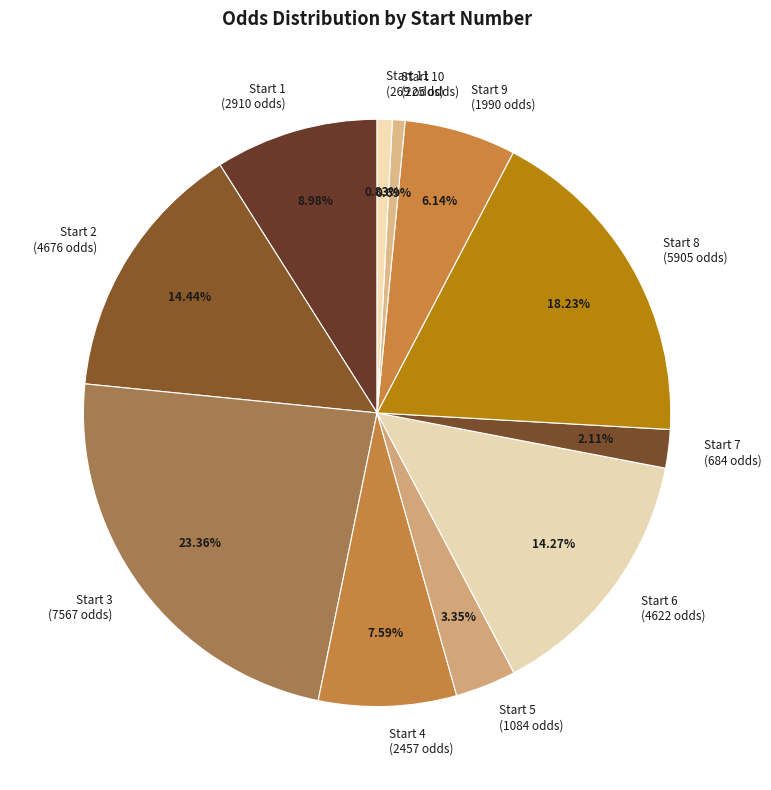

Between Start 10 (225 odds) and Start 5 (1084 odds), which is larger?

Start 5 (1084 odds)